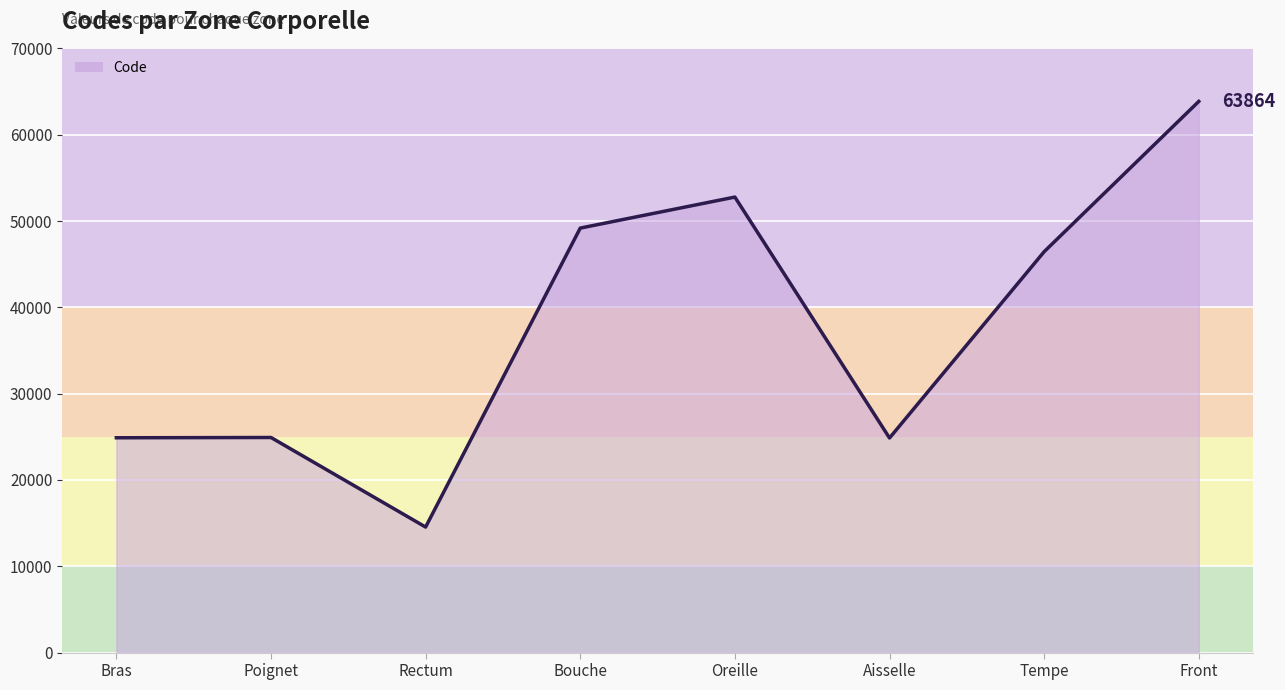

What is the change in value from Oreille to Aisselle?

-27916